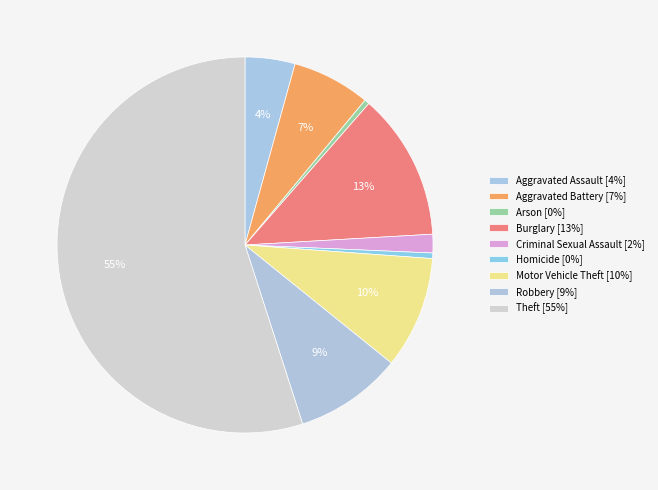

What is the largest slice in the pie chart?

Theft